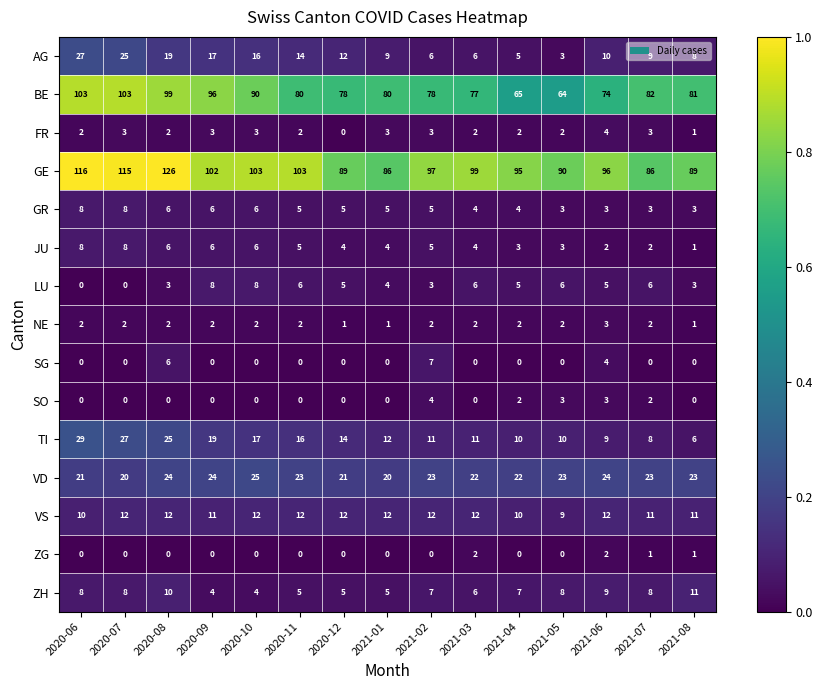

What is the sum of the BE values at 2020-12 and 2020-09?

174